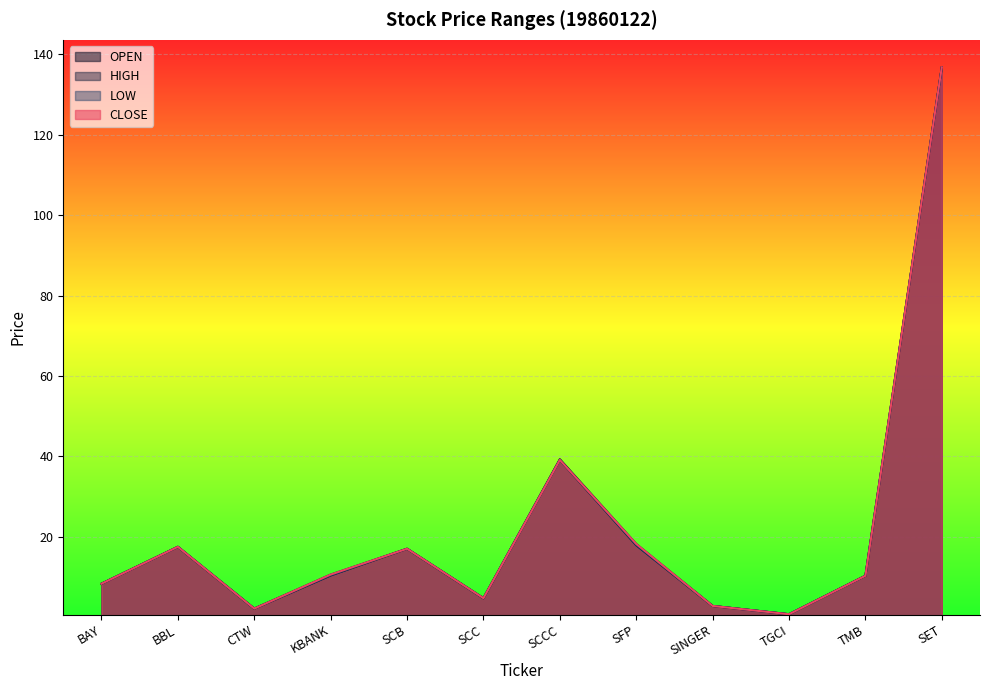

Reading right to left, extract all data points from this chart.

OPEN: 136.8	10.3	0.7	2.8	17.9	39.1	4.7	17.0	10.4	2.1	17.5	8.3
HIGH: 136.8	10.3	0.7	2.8	18.2	39.3	4.7	17.0	10.6	2.1	17.5	8.3
LOW: 136.8	10.3	0.7	2.8	17.9	39.1	4.7	17.0	10.4	2.1	17.5	8.3
CLOSE: 136.8	10.3	0.7	2.8	18.2	39.1	4.7	17.0	10.6	2.1	17.5	8.3